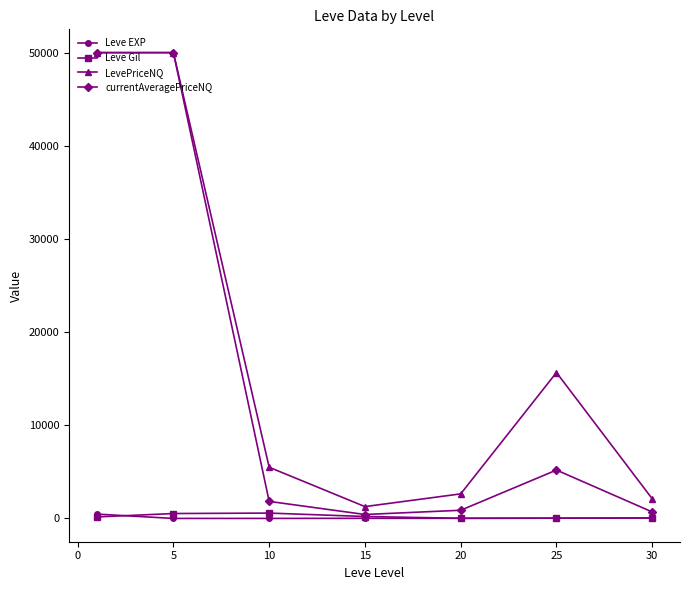

True or false: LevePriceNQ and Leve EXP cross at least once.

False